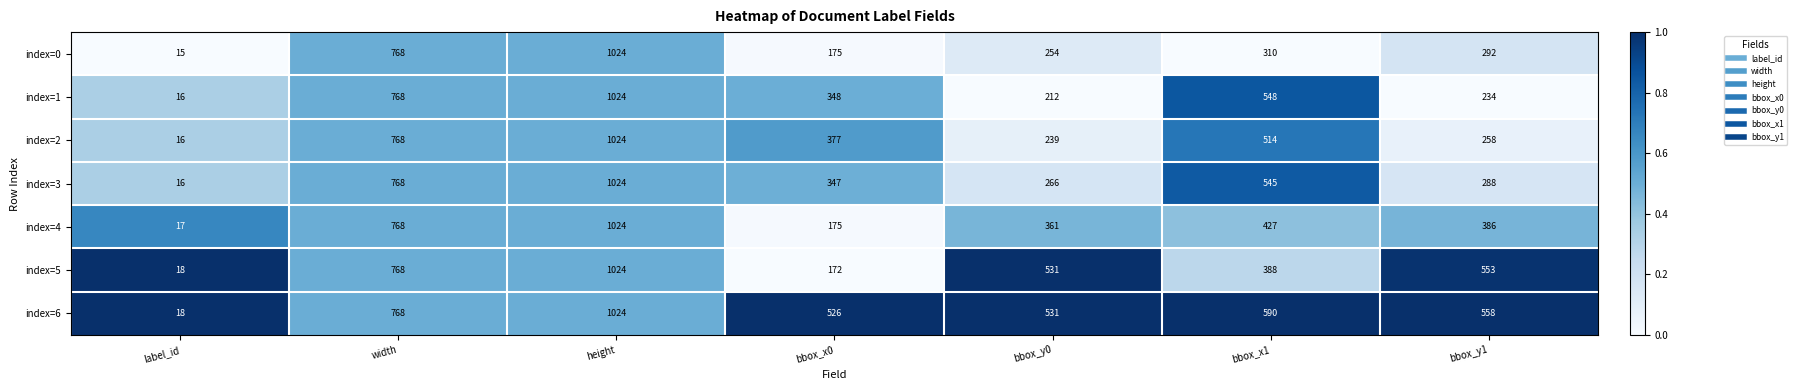

Which series has the largest range (max minus min)?

index=0